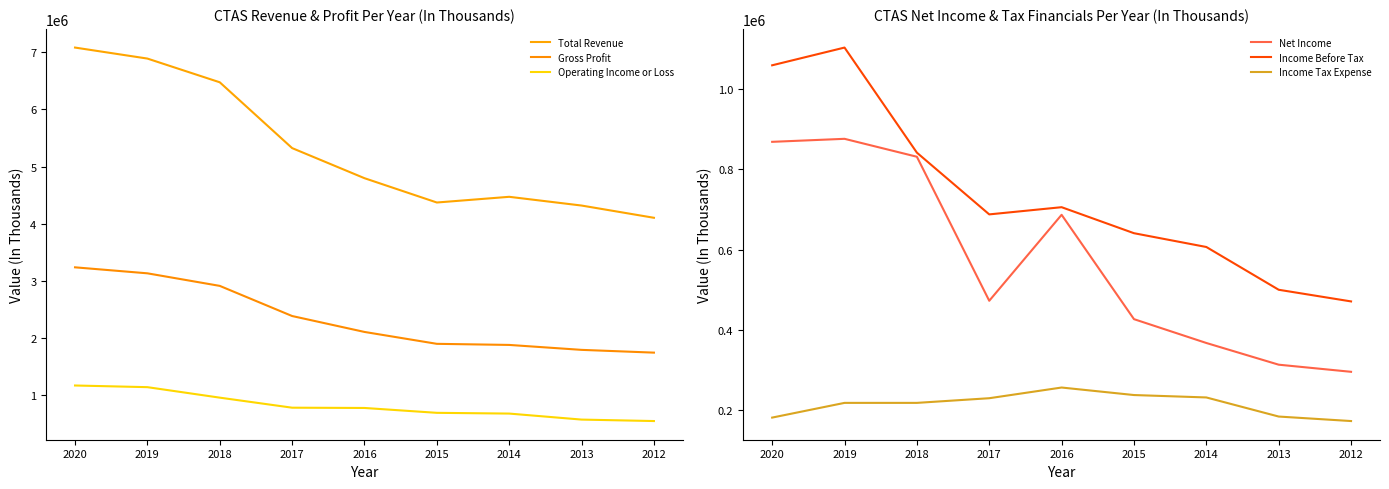

What is the value of the Income Tax Expense point at the 9th from the left?

173300